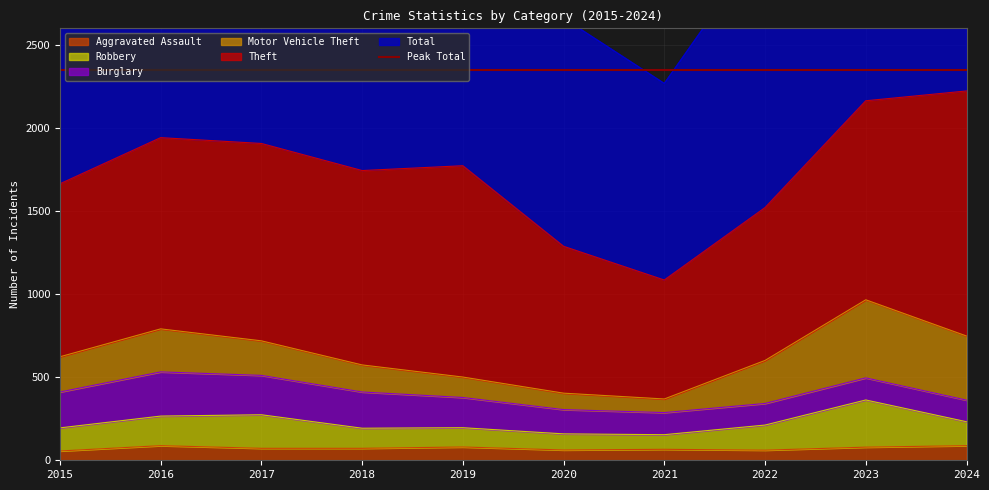

Where is Total nearest to the value 3420?

2015